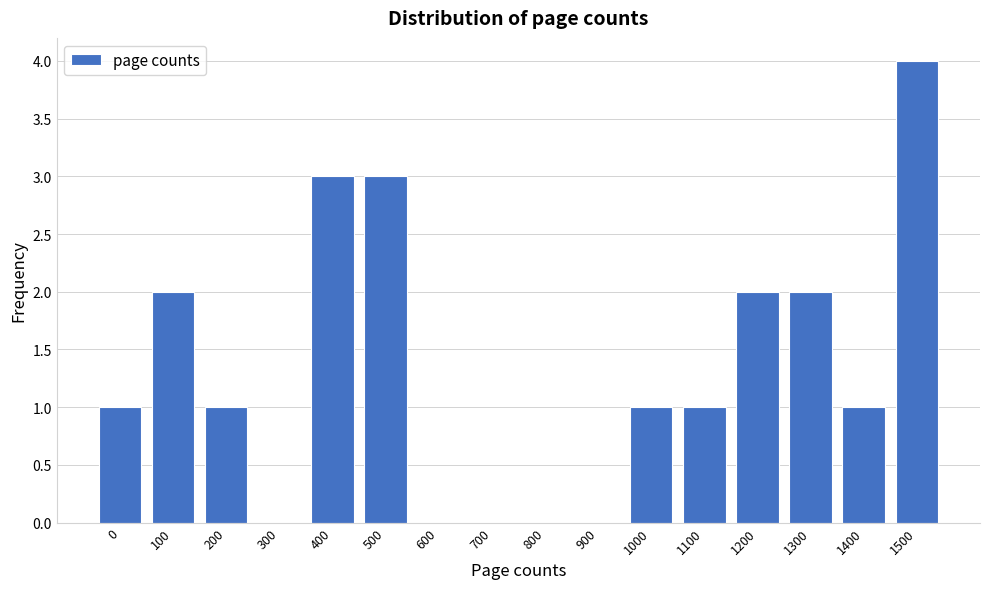

Reading right to left, transcribe all the data shown in this chart.

1500=4	1400=1	1300=2	1200=2	1100=1	1000=1	900=0	800=0	700=0	600=0	500=3	400=3	300=0	200=1	100=2	0=1